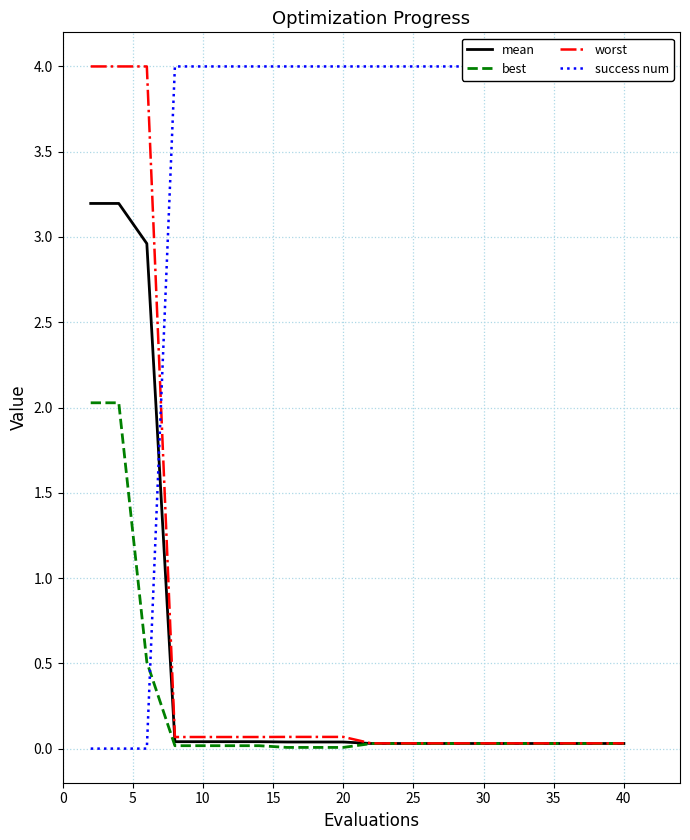

What is the highest value of the mean series?

3.2